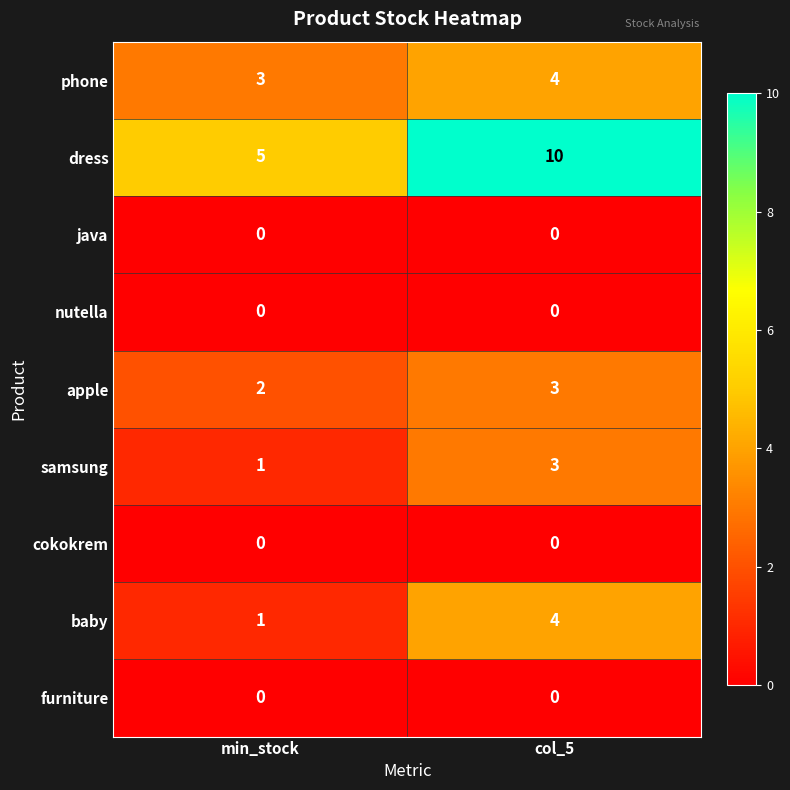

Reading right to left, transcribe all the data shown in this chart.

phone: 4	3
dress: 10	5
java: 0	0
nutella: 0	0
apple: 3	2
samsung: 3	1
cokokrem: 0	0
baby: 4	1
furniture: 0	0